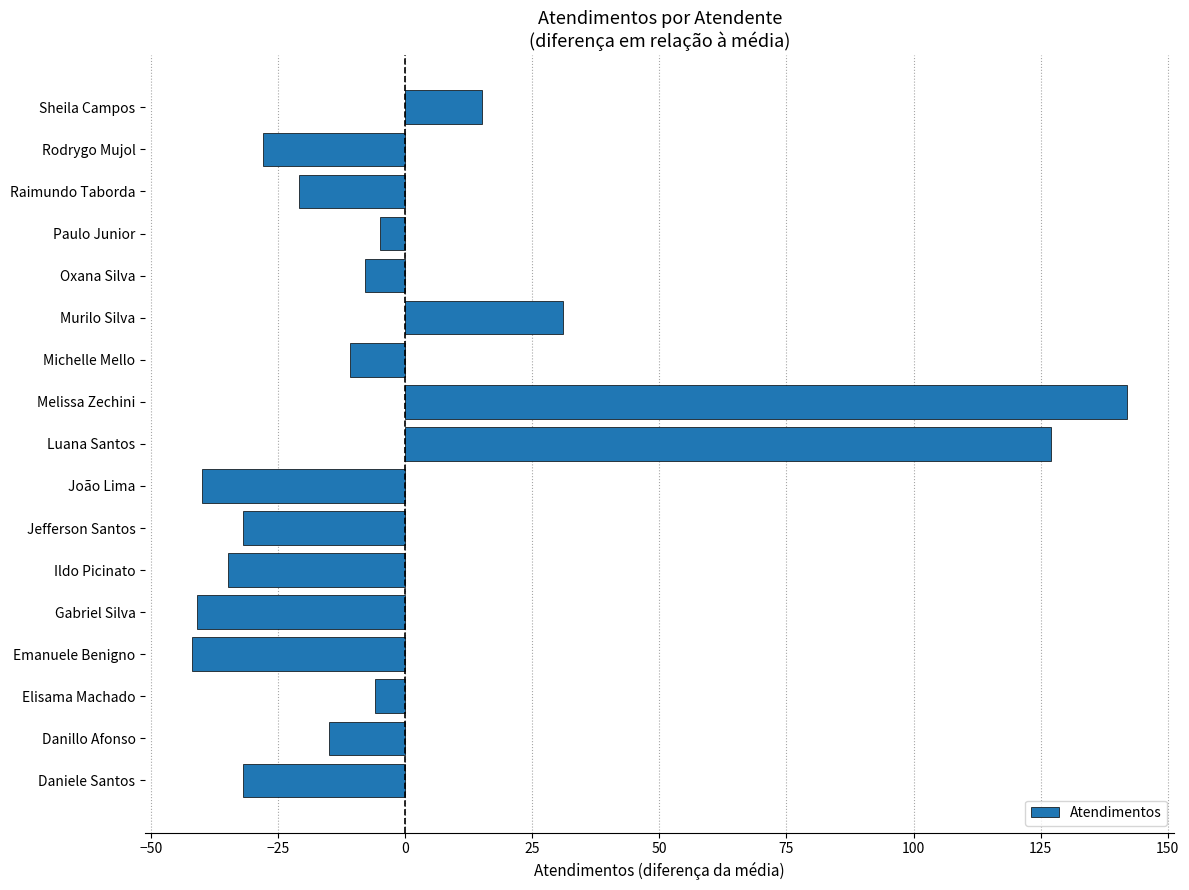

Does the chart contain any negative values?

Yes